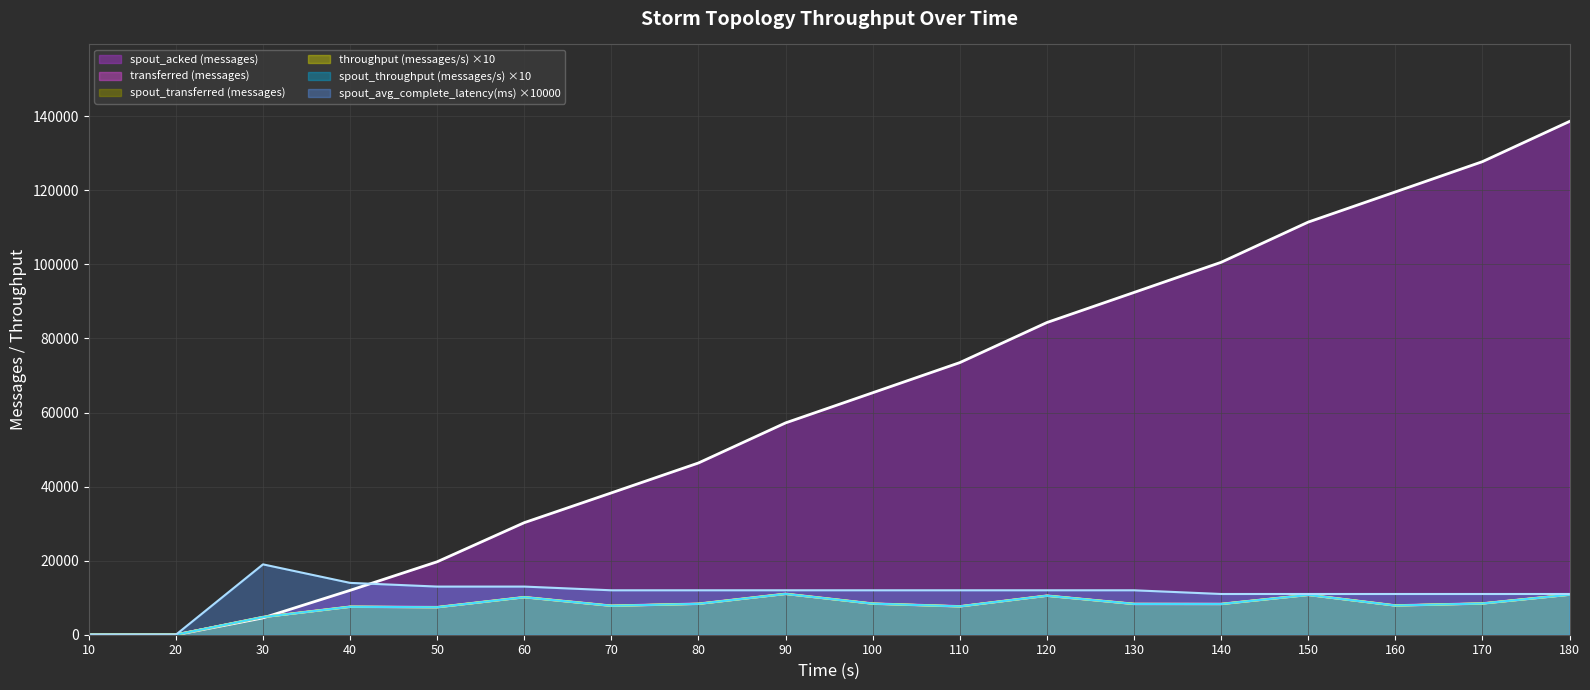

What is the value of the throughput (messages/s) point at the 5th from the left?

7420